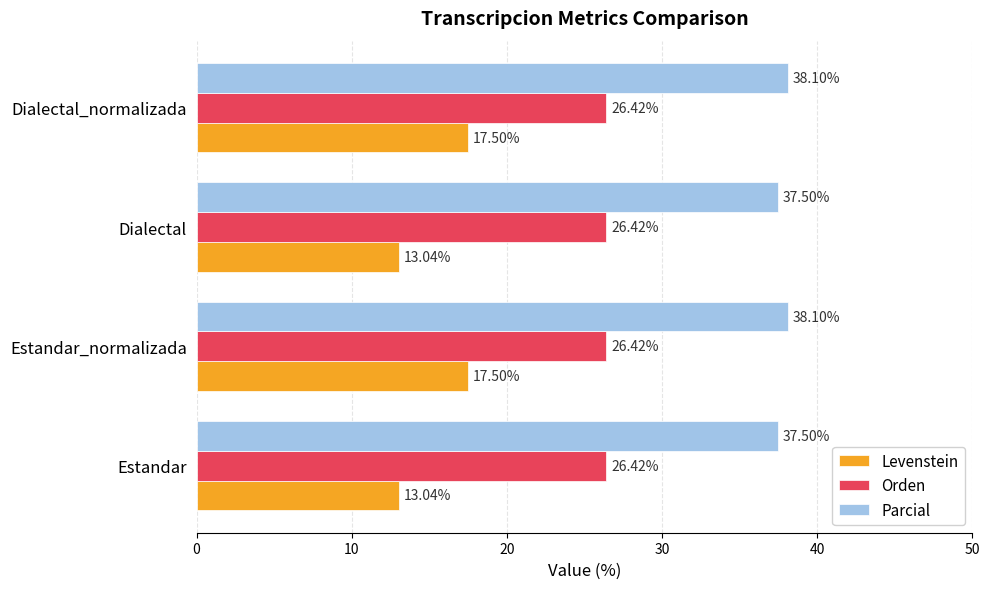

Which series has the largest total across all categories?

Parcial